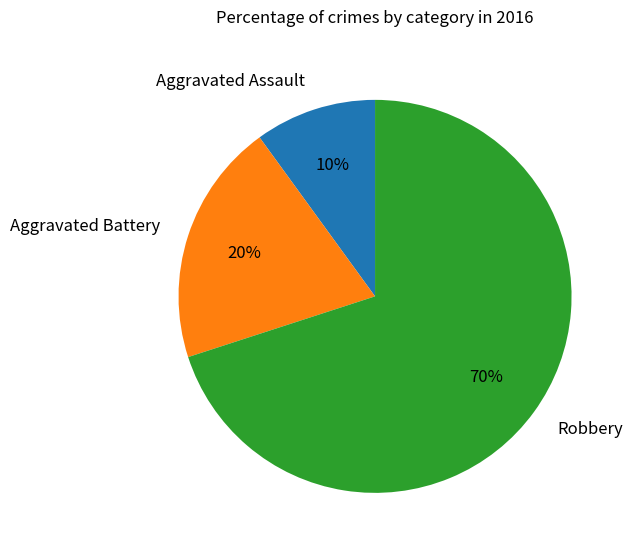

Combined, do Robbery and Aggravated Assault account for over 50%?

Yes